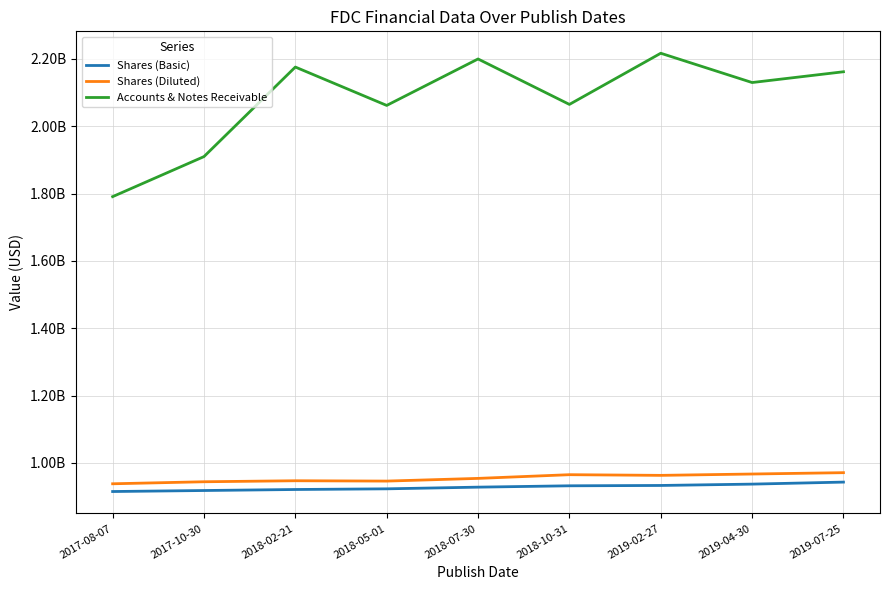

At which label is Shares (Basic) closest to 929000000?

2018-07-30